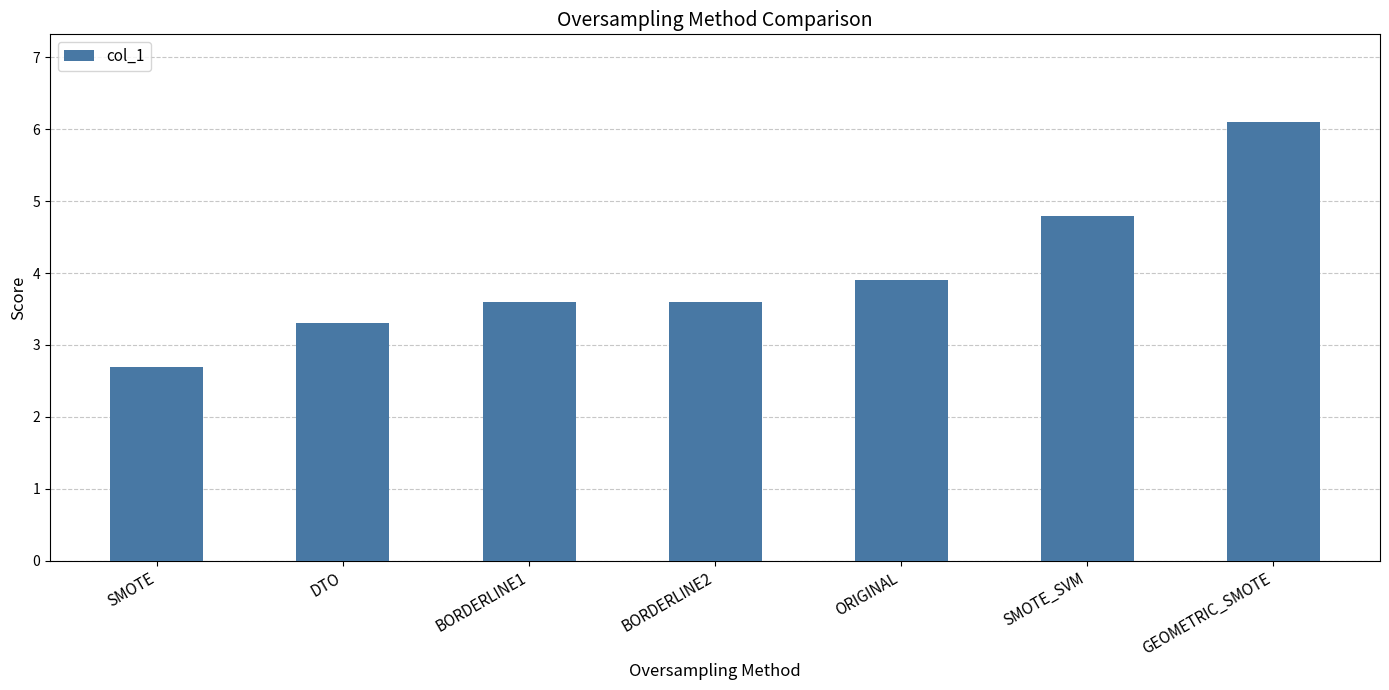

Reading right to left, extract all data points from this chart.

6.1	4.8	3.9	3.6	3.6	3.3	2.7